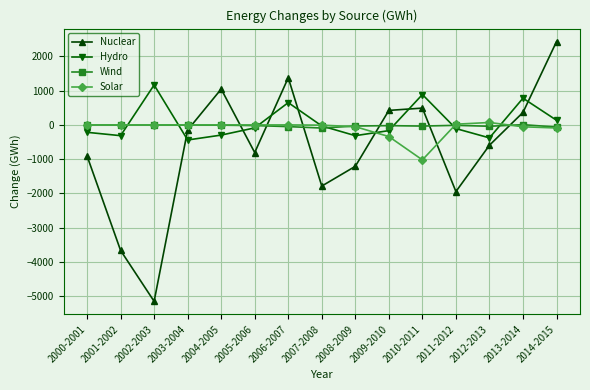

What is the maximum value for Hydro?

1165.1